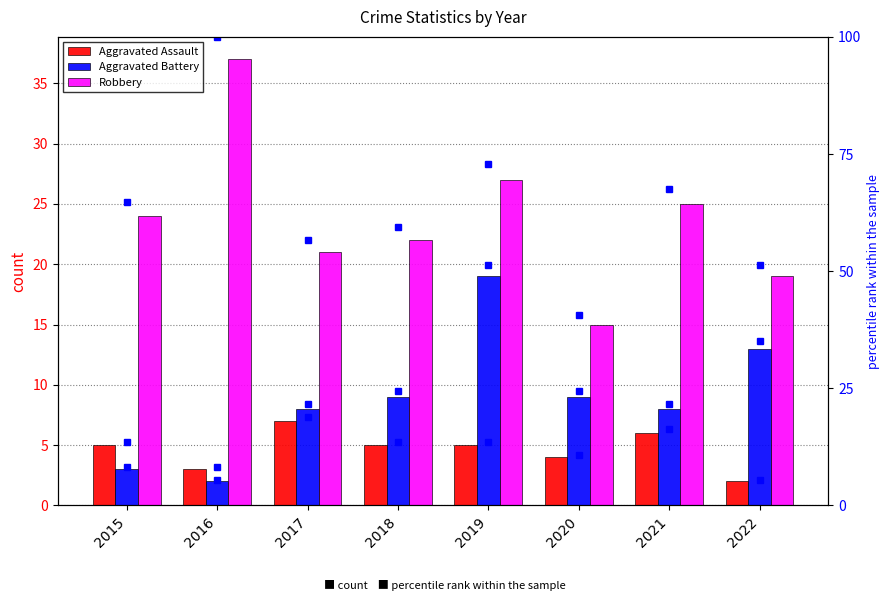

What is the value of the Aggravated Assault pct bar at the 5th from the left?

13.5